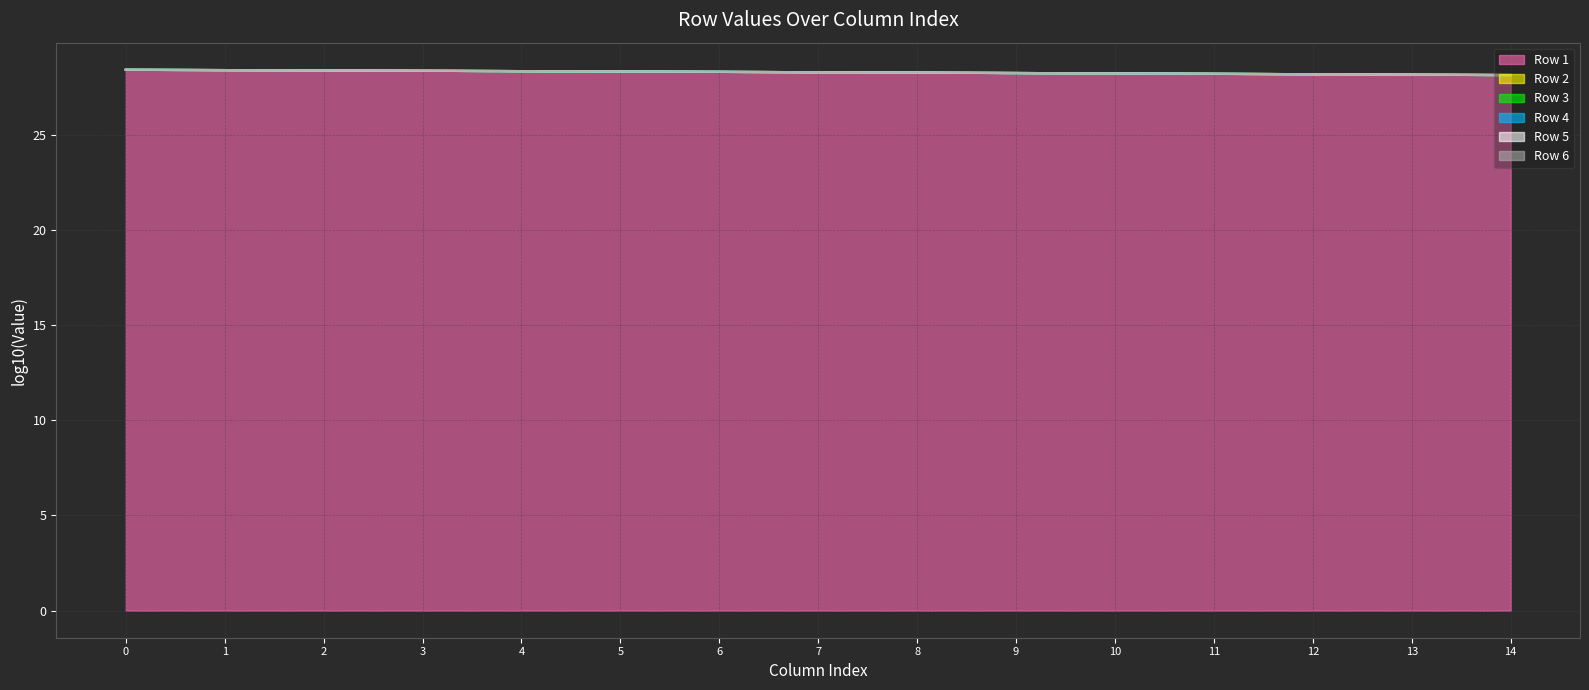

What is the maximum value for Row 2?

28.4